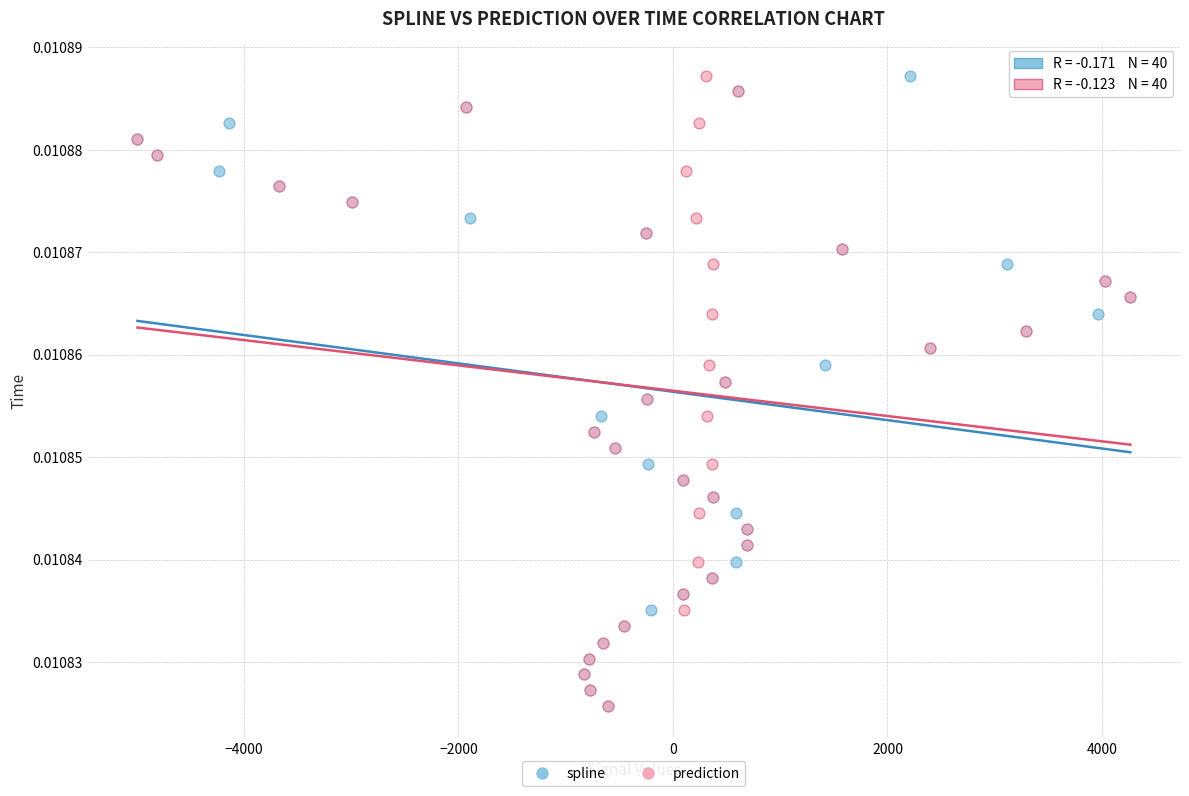

What are all the series names shown in the legend?

spline, prediction